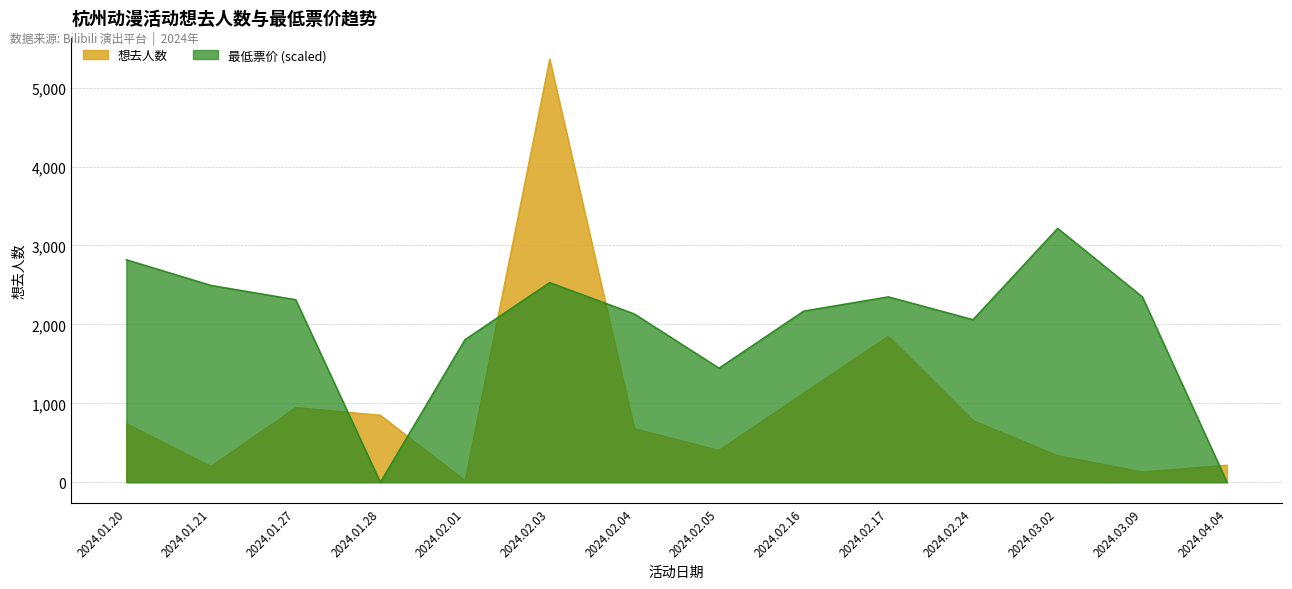

What is the difference between the maximum and second lowest values in the 想去人数 series?

5231.0